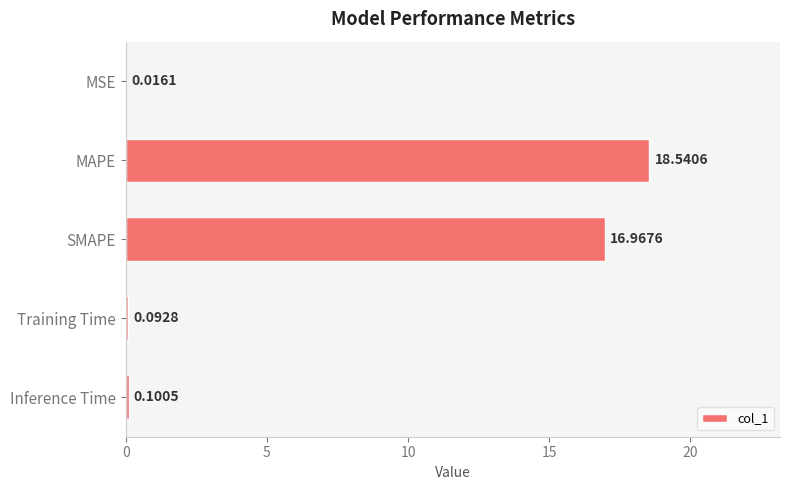

What is the sum of all values?

35.7